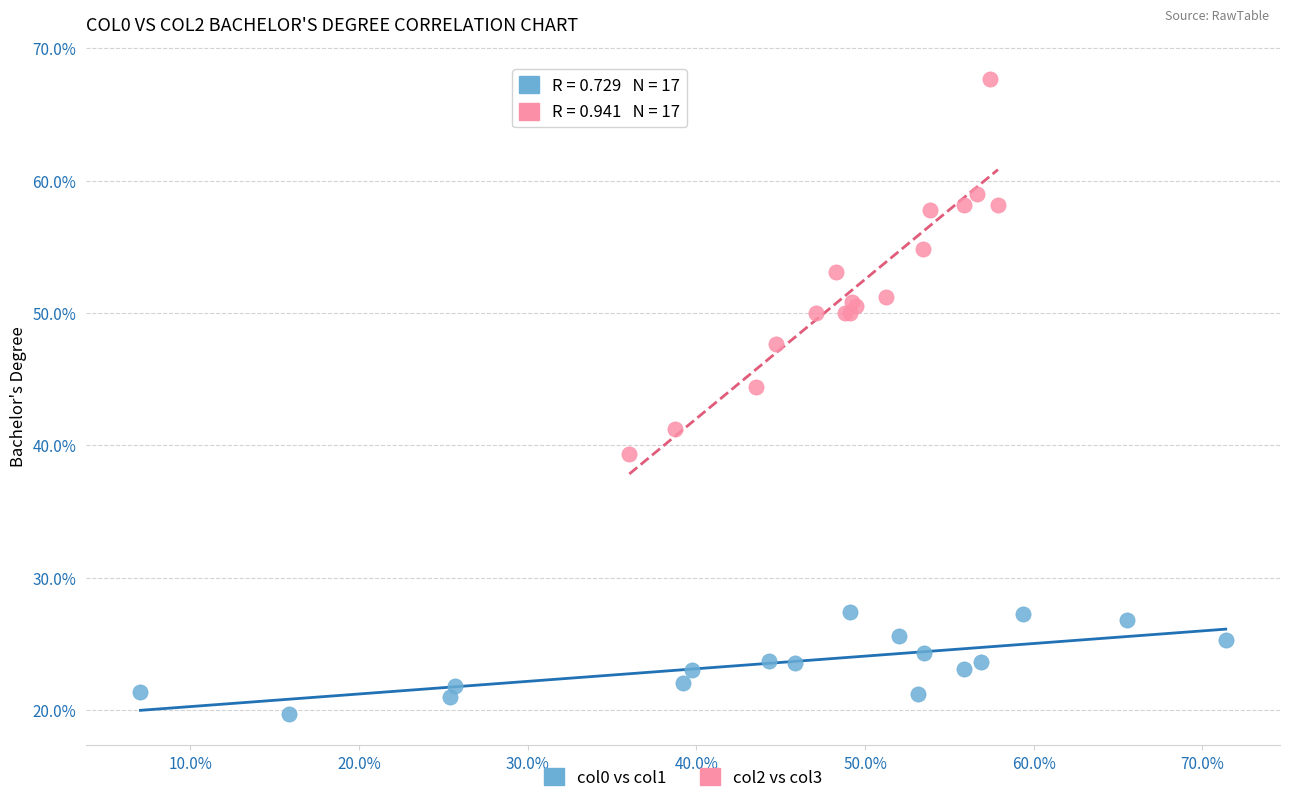

What are all the series names shown in the legend?

col0 vs col1, col2 vs col3